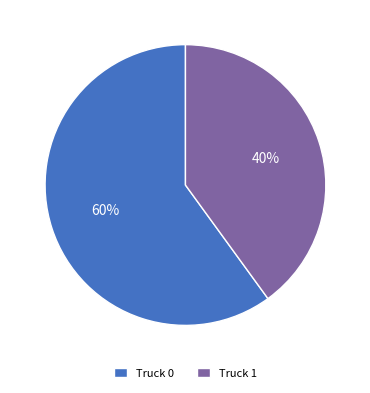

Does Truck 0 account for over 50% of the chart?

Yes